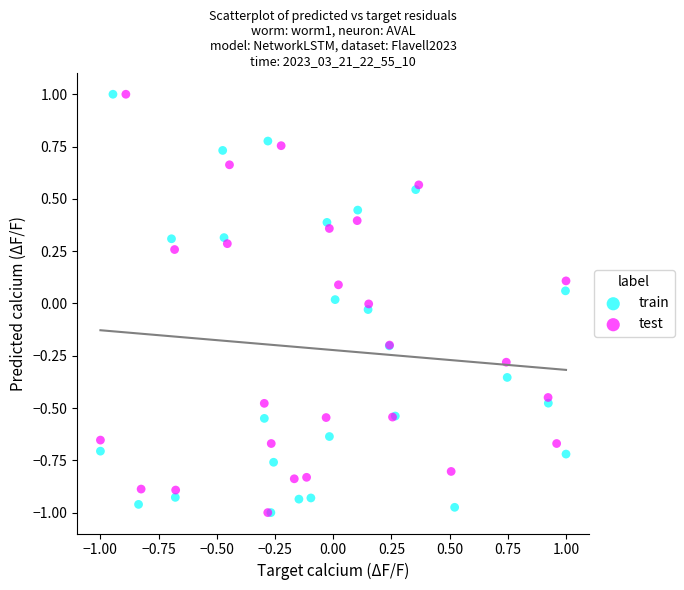

What are all the series names shown in the legend?

train, test